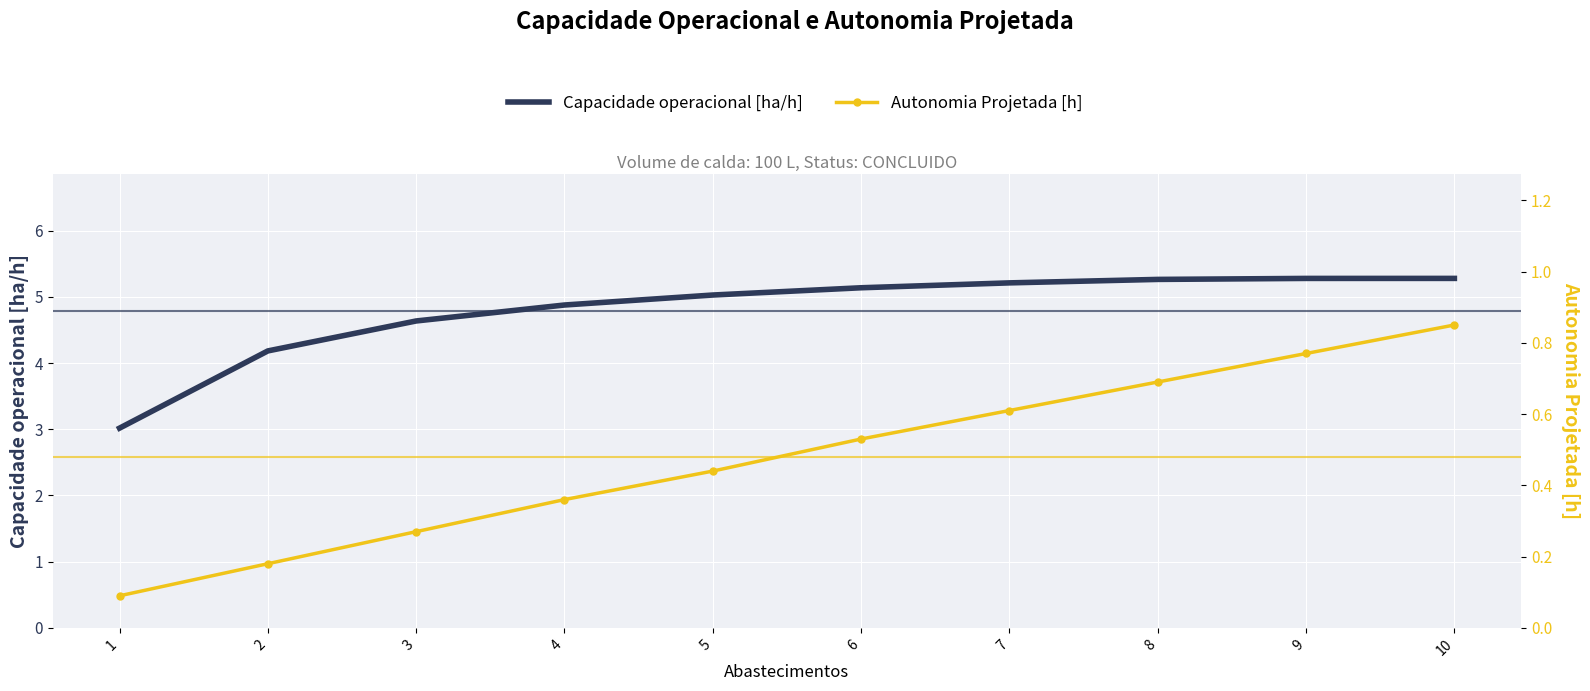

True or false: Autonomia Projetada [h] has a value of 0.3 at 6.

False